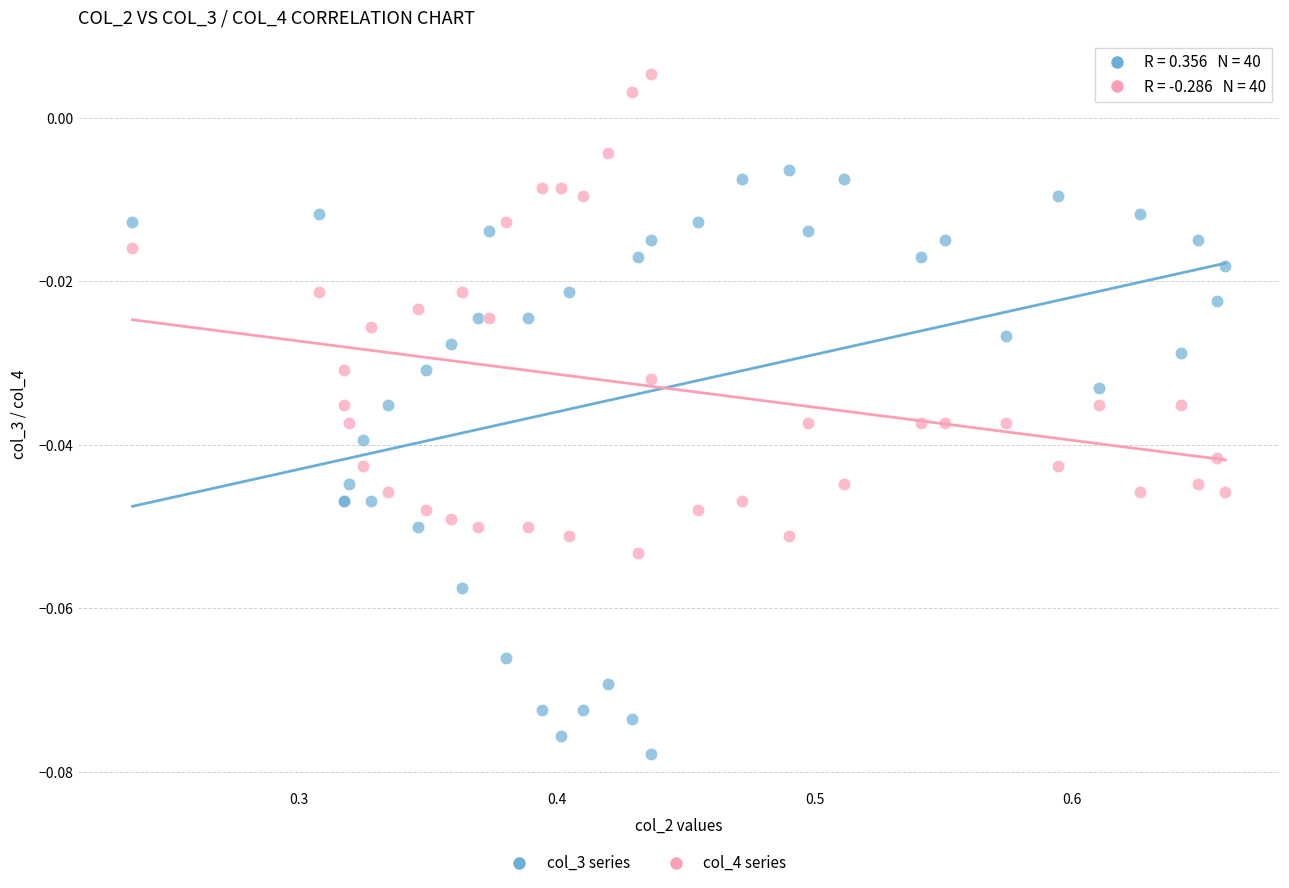

Which series contains the lowest Y value?

col_3 series